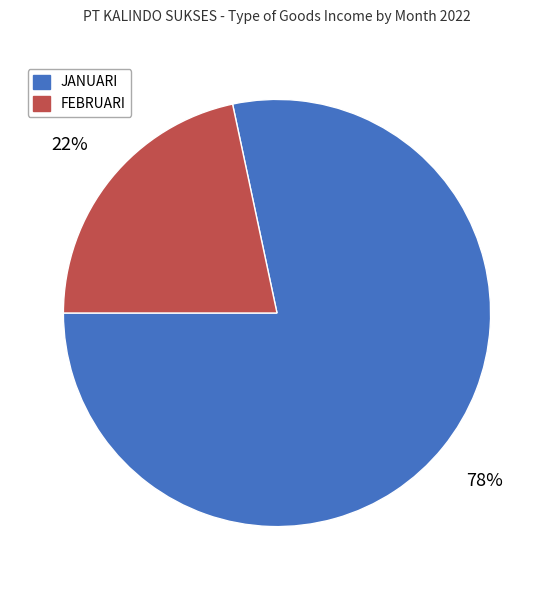

To the nearest percent, what is the average slice percentage?

50%